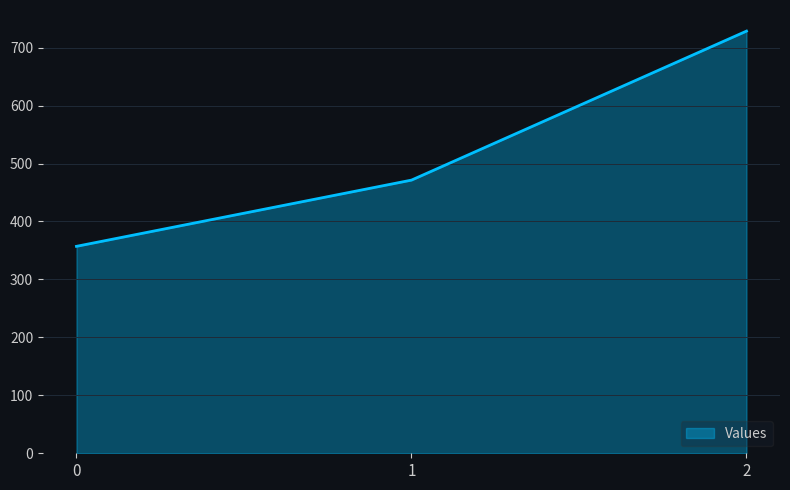

What is the change in value from 0 to 1?

+114.3